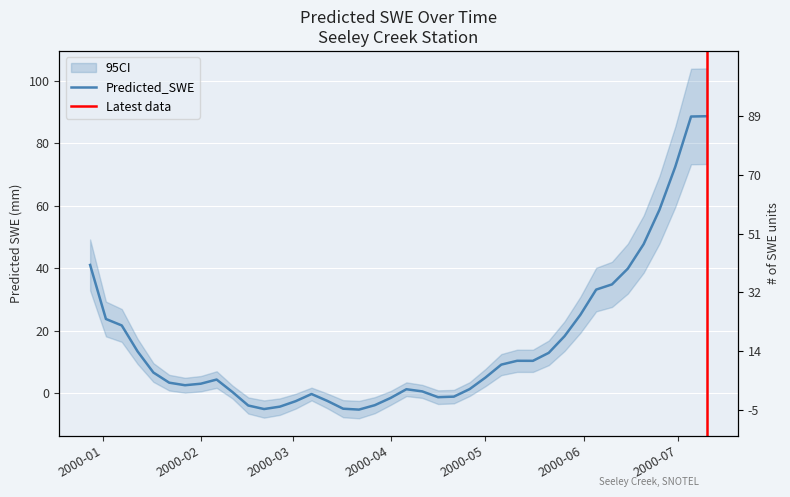

Between 2000-05-11 and 2000-06-15, which is larger?

2000-06-15